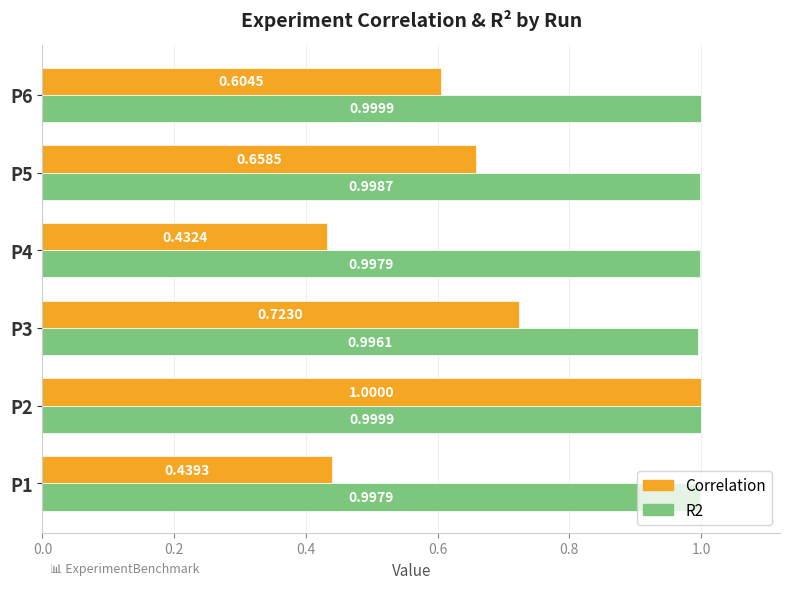

What is the sum of the Correlation values at P4 and P6?

1.0